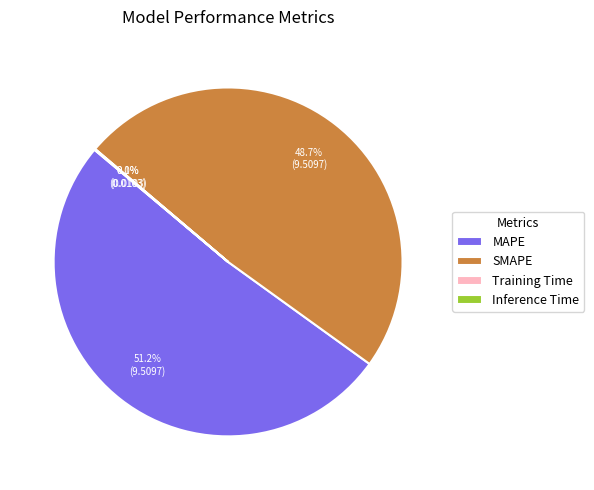

How much of the chart is everything except MAPE?

48.8%